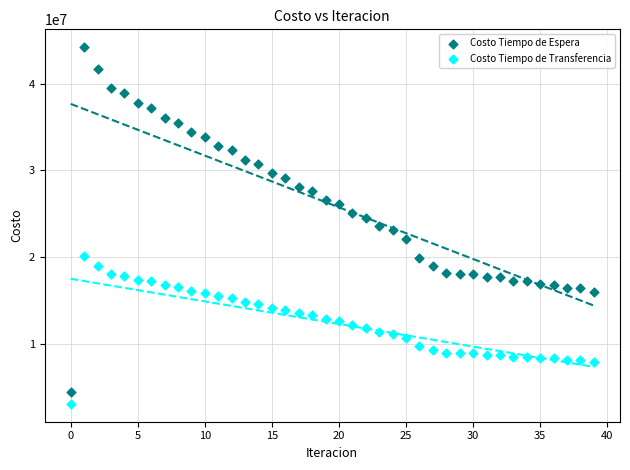

Which series contains the highest Y value?

Costo Tiempo de Espera